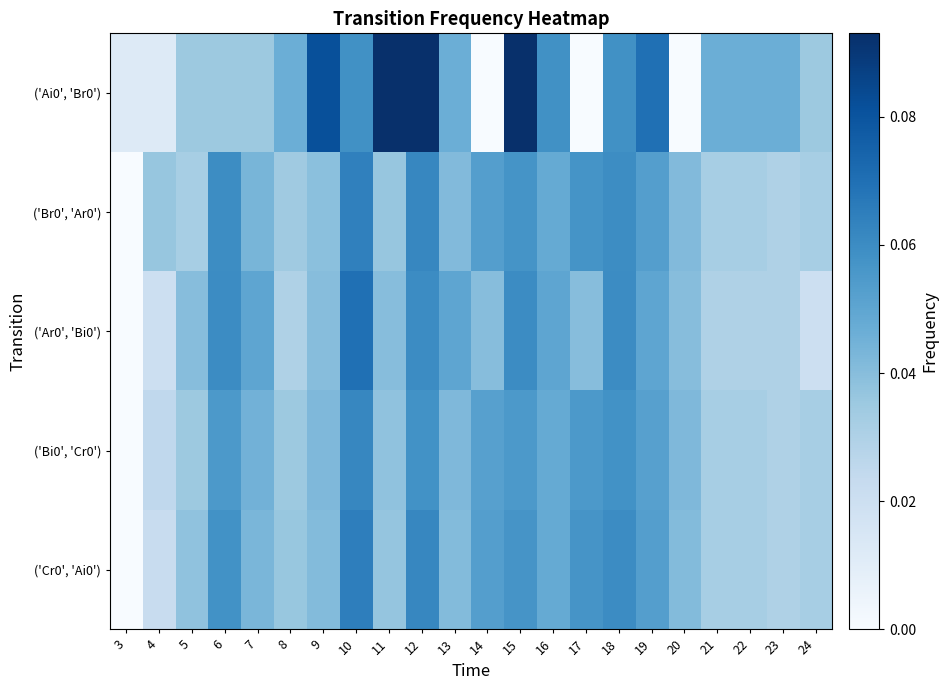

At 8, list the series in order from largest to smallest.

('Ai0', 'Br0'), ('Cr0', 'Ai0'), ('Bi0', 'Cr0'), ('Br0', 'Ar0'), ('Ar0', 'Bi0')